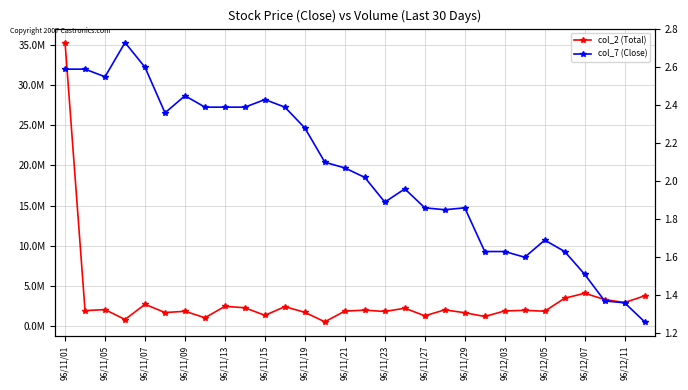

Which series changed the most between 19 and 26?

col_2 (Total)